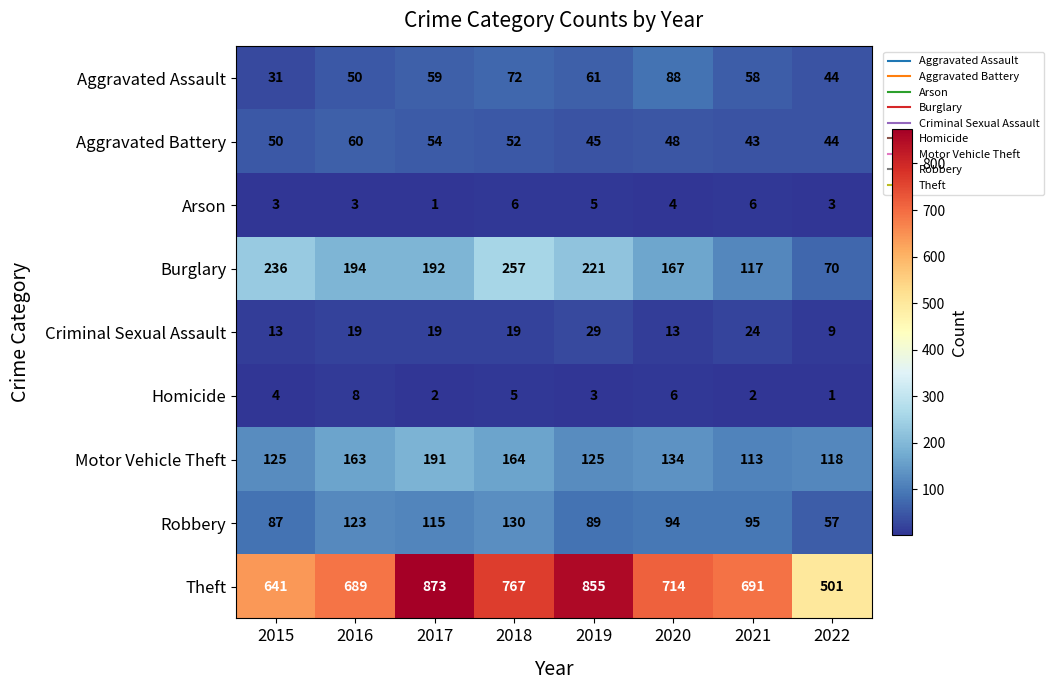

Which series has the widest spread of values?

Theft